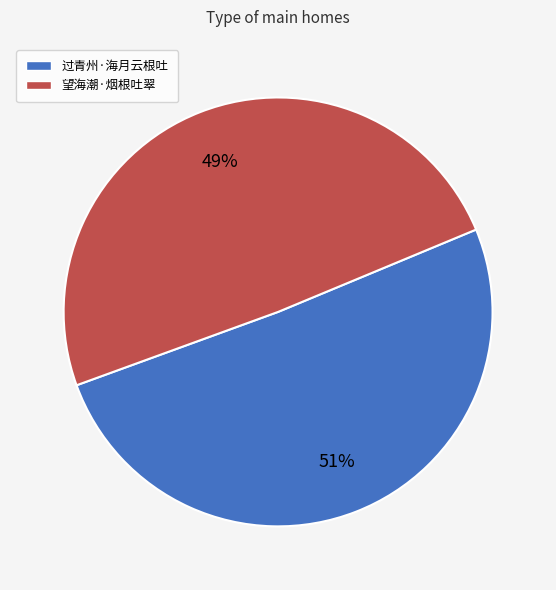

Which category has the smallest portion of the pie?

望海潮·烟根吐翠